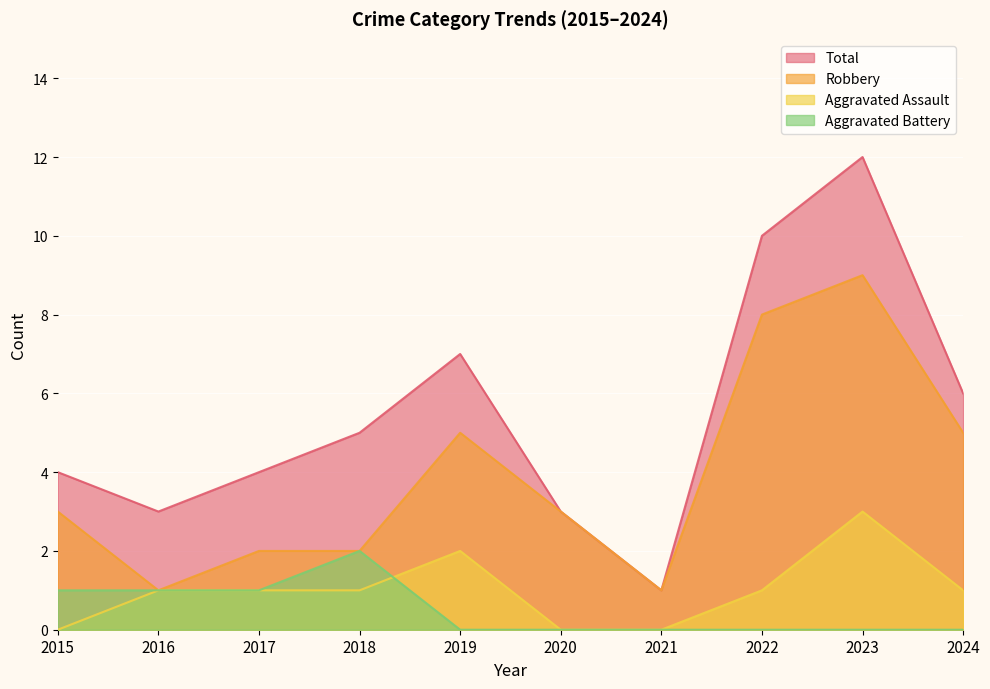

What are all the series names shown in the legend?

Total, Robbery, Aggravated Assault, Aggravated Battery